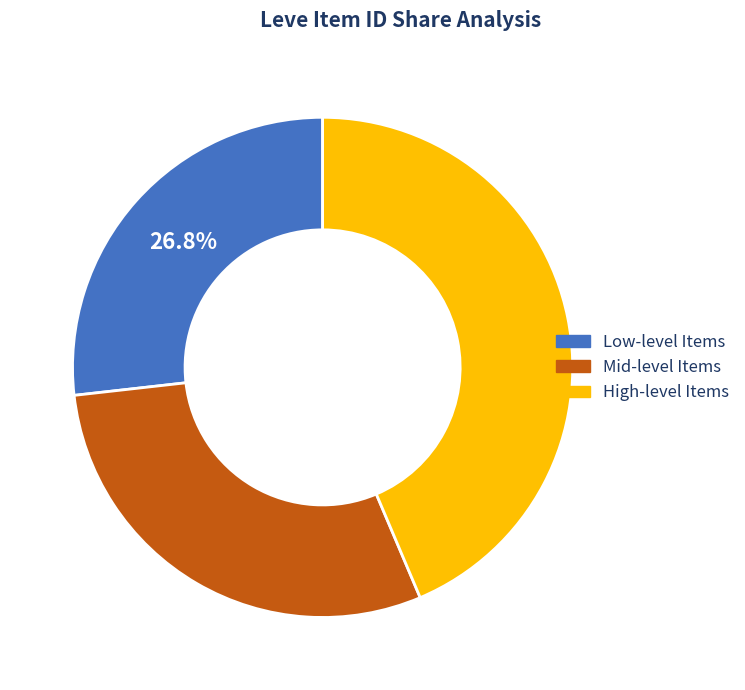

Does any single category account for the majority?

No